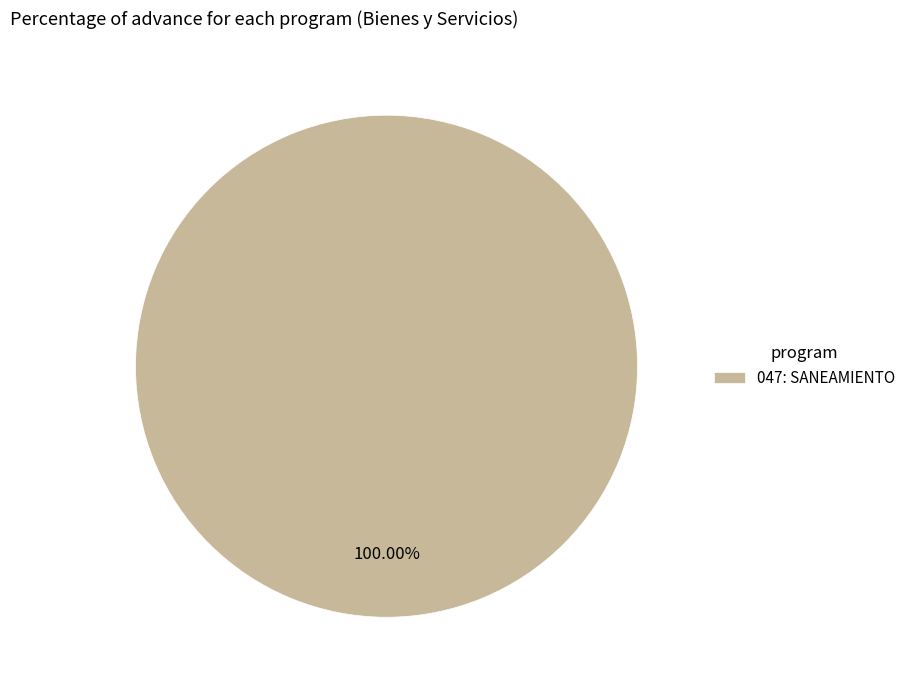

Rank the categories by value from lowest to highest.

047: SANEAMIENTO